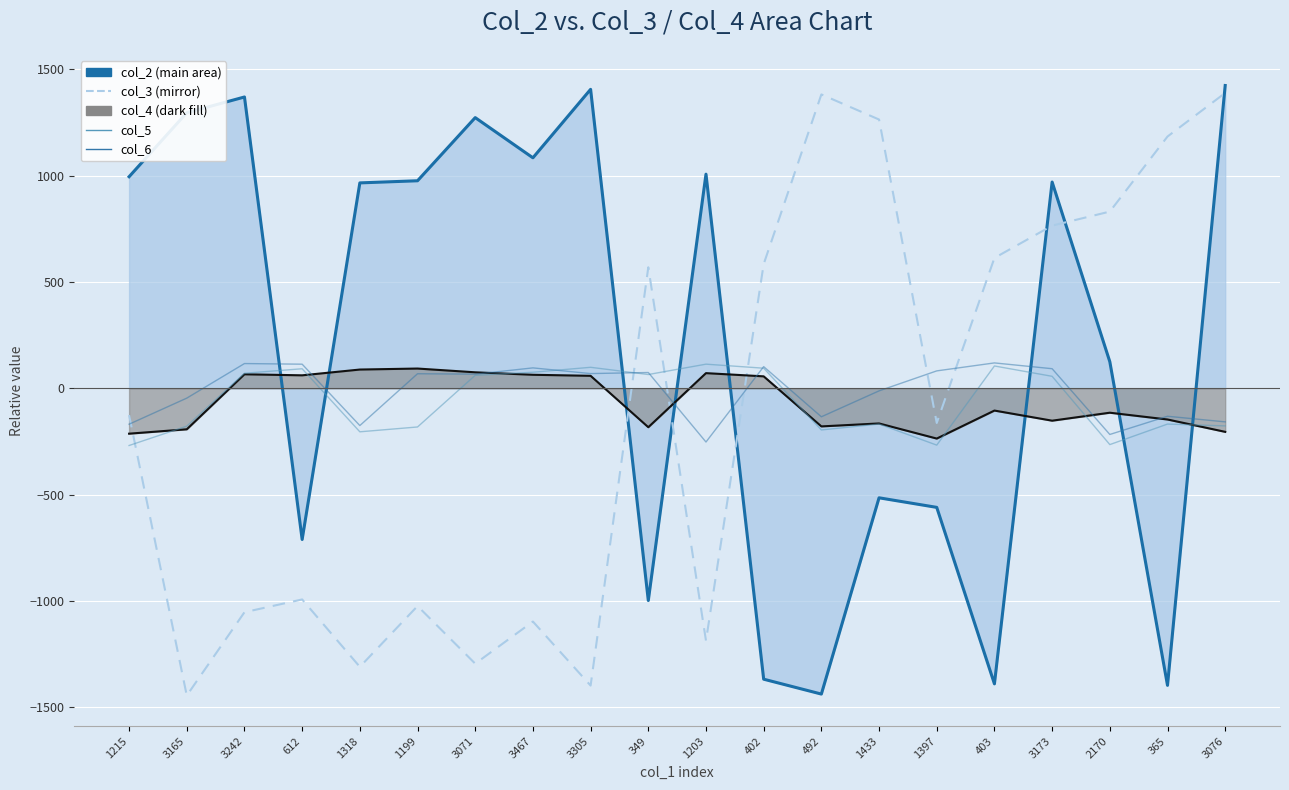

Reading left to right, extract all data points from this chart.

col_2 line: 1215=995.0	3165=1296.0	3242=1370.0	612=-711.0	1318=966.0	1199=976.0	3071=1273.0	3467=1084.0	3305=1406.0	349=-998.0	1203=1007.0	402=-1368.0	492=-1438.0	1433=-515.0	1397=-560.0	403=-1390.0	3173=970.0	2170=125.0	365=-1397.0	3076=1424.0
col_3: 1215=-126.0	3165=-1445.0	3242=-1053.0	612=-993.0	1318=-1310.0	1199=-1024.0	3071=-1295.0	3467=-1097.0	3305=-1398.0	349=569.0	1203=-1187.0	402=584.0	492=1382.0	1433=1264.0	1397=-163.0	403=613.0	3173=765.0	2170=831.0	365=1184.0	3076=1389.0
col_4 line: 1215=-213.4	3165=-192.8	3242=65.9	612=61.0	1318=88.2	1199=92.9	3071=75.2	3467=63.6	3305=58.7	349=-183.0	1203=71.3	402=56.2	492=-179.2	1433=-165.3	1397=-236.4	403=-104.7	3173=-152.3	2170=-114.8	365=-146.7	3076=-204.8
col_5: 1215=-269.0	3165=-178.1	3242=70.8	612=91.9	1318=-204.6	1199=-181.9	3071=61.1	3467=75.5	3305=98.8	349=64.8	1203=113.5	402=94.5	492=-195.9	1433=-168.1	1397=-267.2	403=105.0	3173=56.4	2170=-264.8	365=-168.2	3076=-176.8
col_6: 1215=-168.9	3165=-46.2	3242=116.4	612=113.4	1318=-175.2	1199=68.5	3071=66.5	3467=96.0	3305=69.2	349=74.2	1203=-252.6	402=101.9	492=-134.0	1433=-12.1	1397=81.9	403=119.4	3173=92.1	2170=-217.1	365=-131.5	3076=-157.9